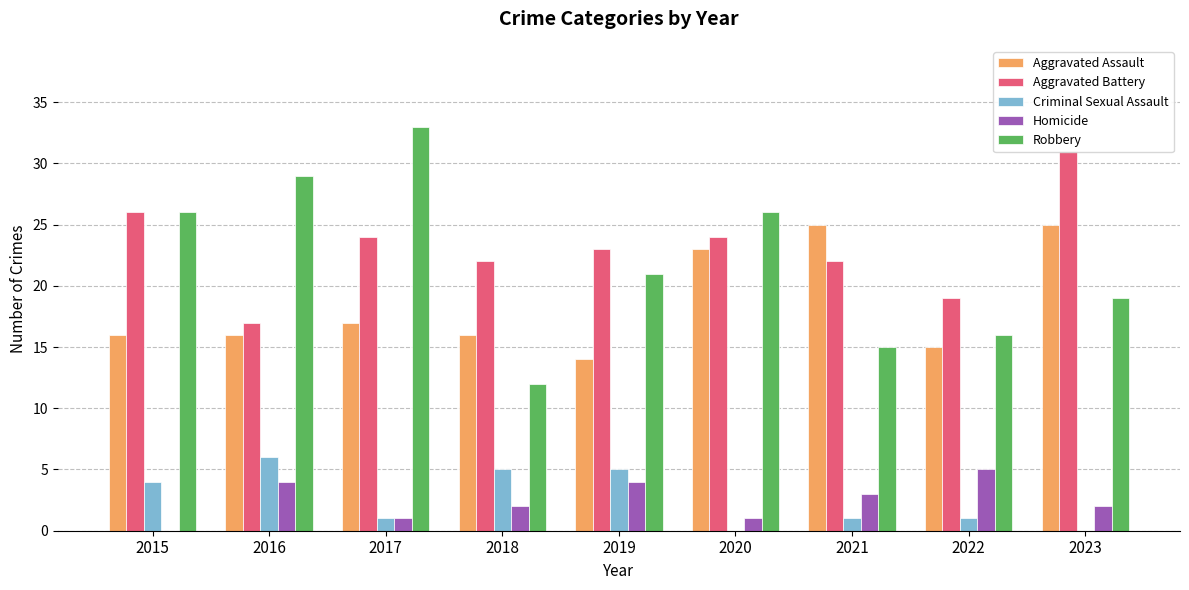

Reading left to right, extract all data points from this chart.

Aggravated Assault: 2015=16	2016=16	2017=17	2018=16	2019=14	2020=23	2021=25	2022=15	2023=25
Aggravated Battery: 2015=26	2016=17	2017=24	2018=22	2019=23	2020=24	2021=22	2022=19	2023=31
Criminal Sexual Assault: 2015=4	2016=6	2017=1	2018=5	2019=5	2020=0	2021=1	2022=1	2023=0
Homicide: 2015=0	2016=4	2017=1	2018=2	2019=4	2020=1	2021=3	2022=5	2023=2
Robbery: 2015=26	2016=29	2017=33	2018=12	2019=21	2020=26	2021=15	2022=16	2023=19